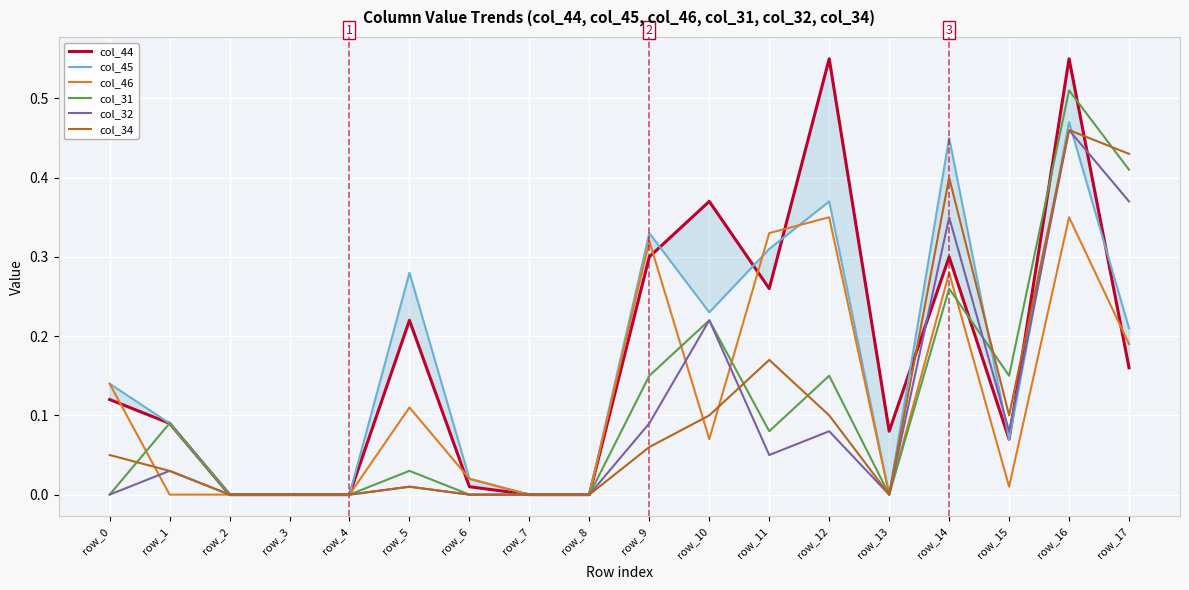

Rank the series at row_3 from lowest to highest value.

col_44, col_45, col_46, col_31, col_32, col_34